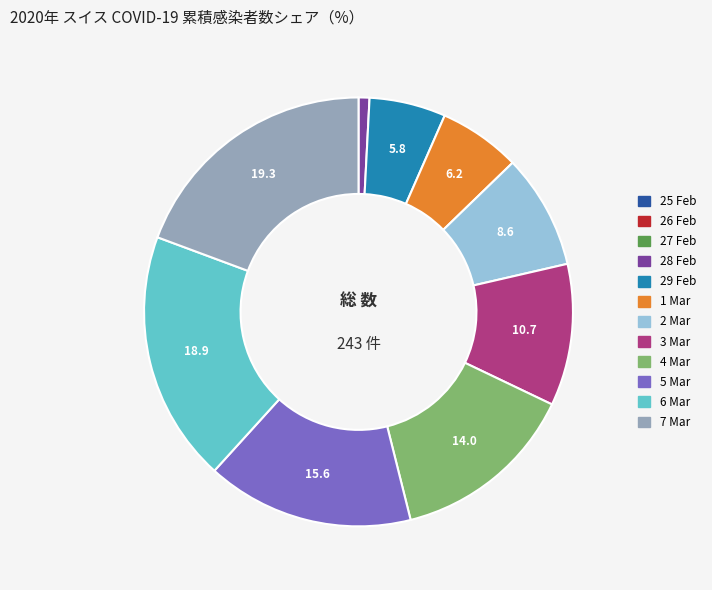

Does any single category account for the majority?

No